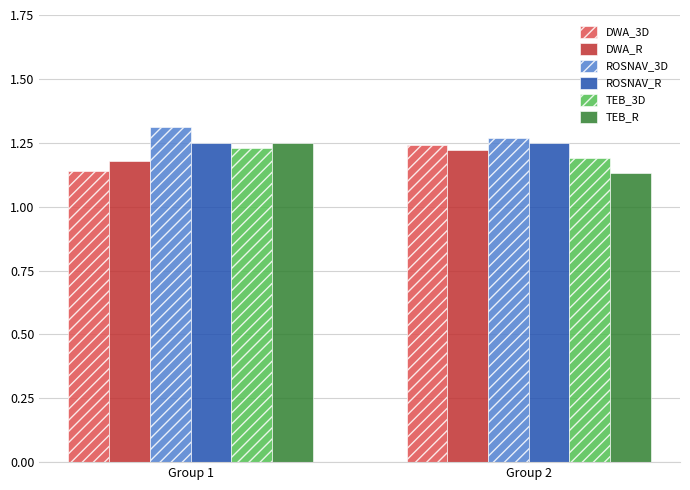

What is the sum of all DWA_R values?

2.4